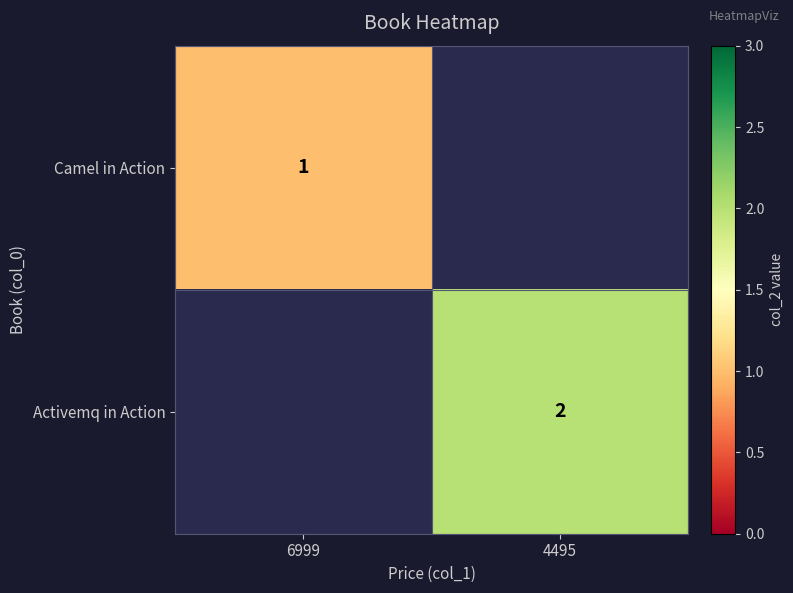

The value of Activemq in Action at 4495 is 0.7. True or false?

False